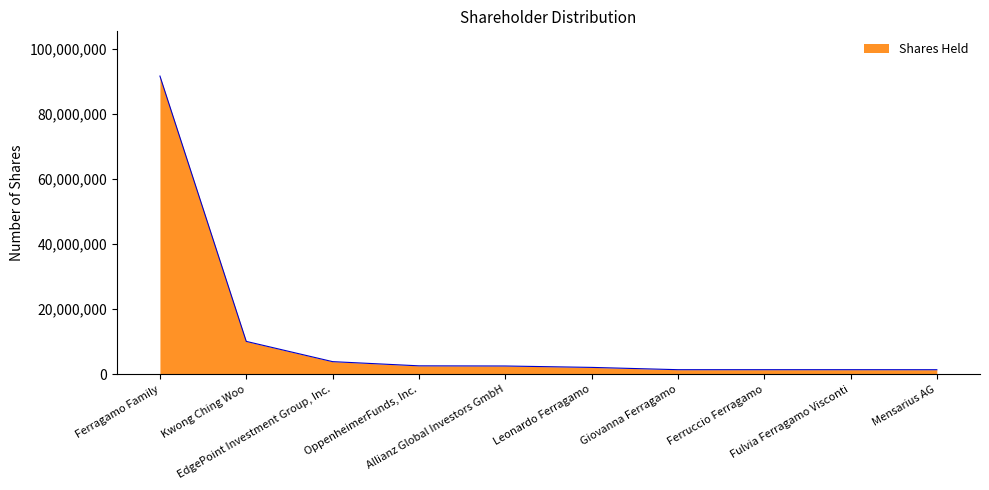

What is the greatest value displayed?

91612460